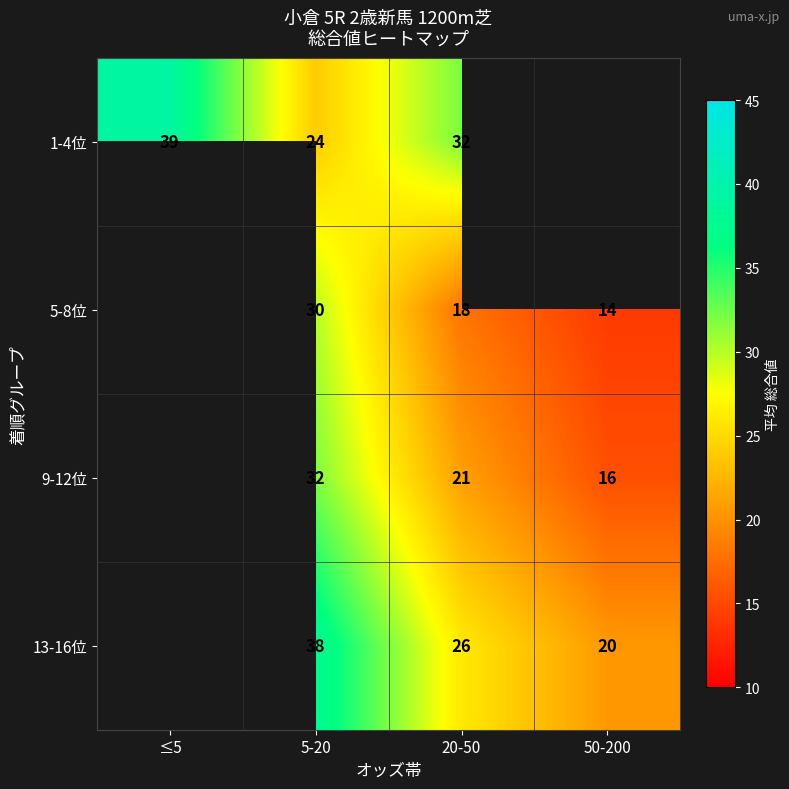

True or false: 9-12位 has a value of 56.2 at 5-20.

False